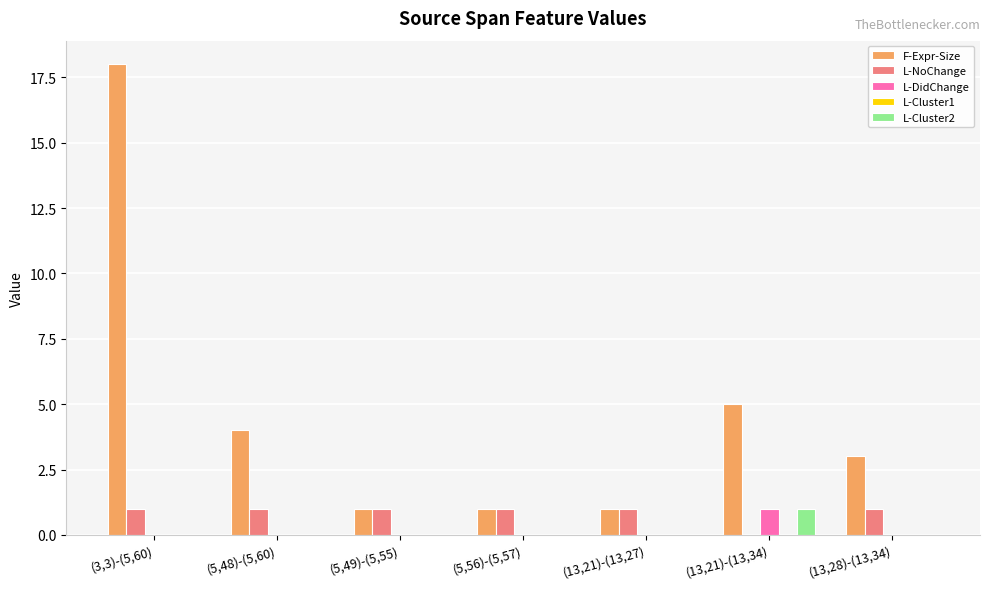

At which category does the chart reach its peak across all series?

(3,3)-(5,60)